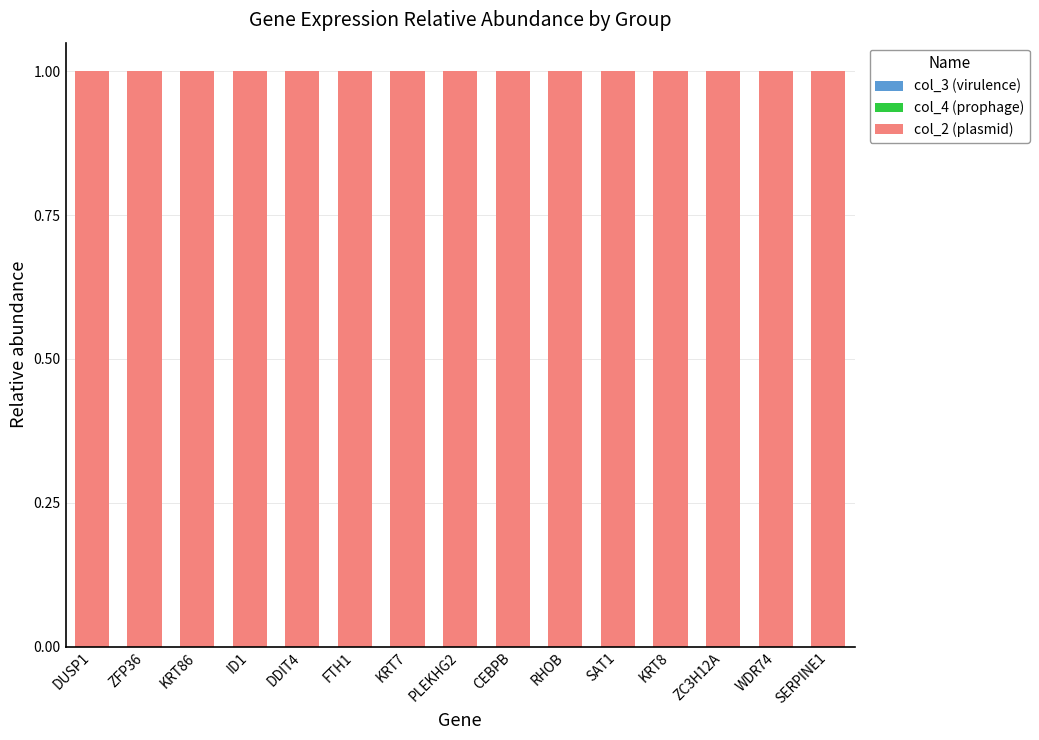

At which category is the sum across all series the highest?

DUSP1